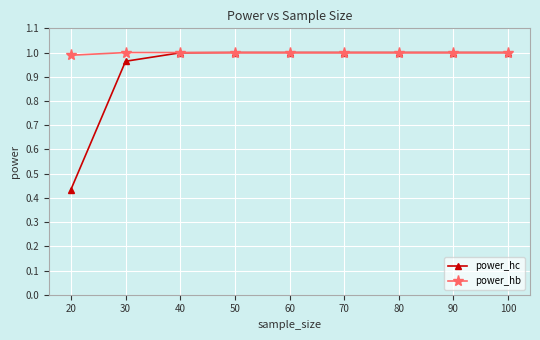

True or false: power_hb has a value of 1.4 at 20.

False